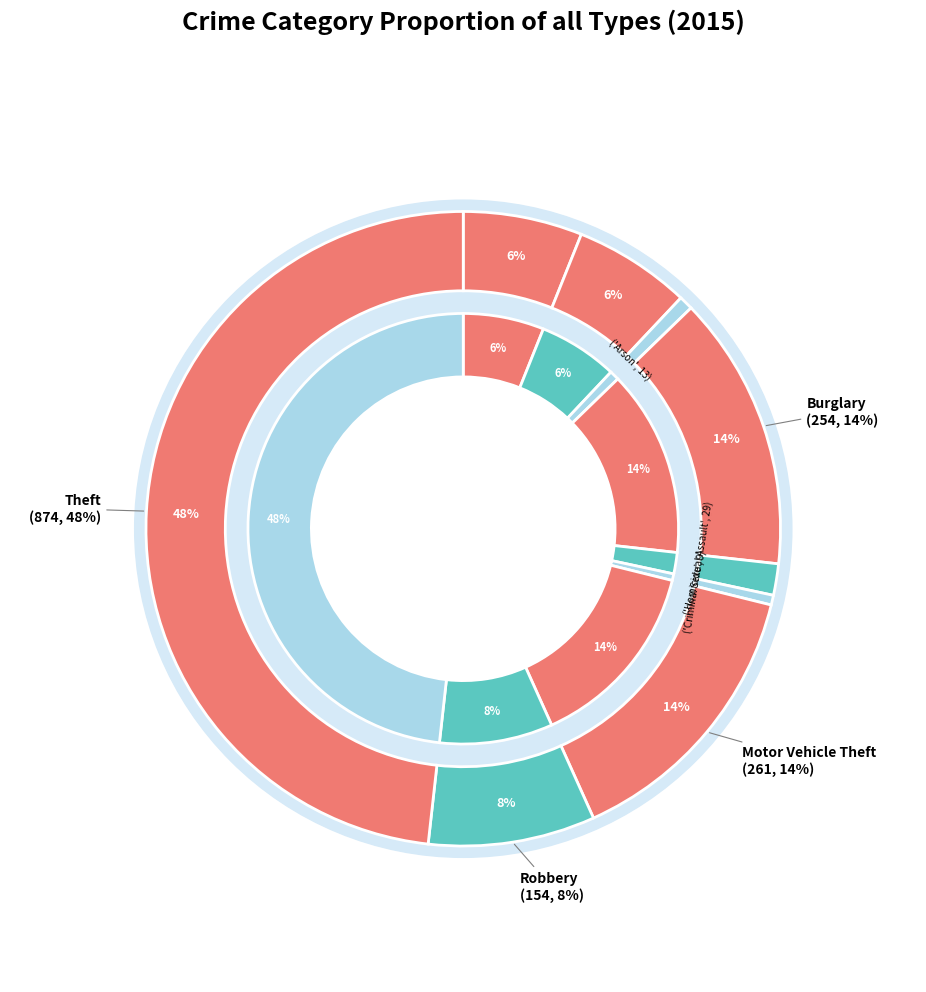

To the nearest percent, what is the combined percentage of Burglary and Aggravated Assault?

20%